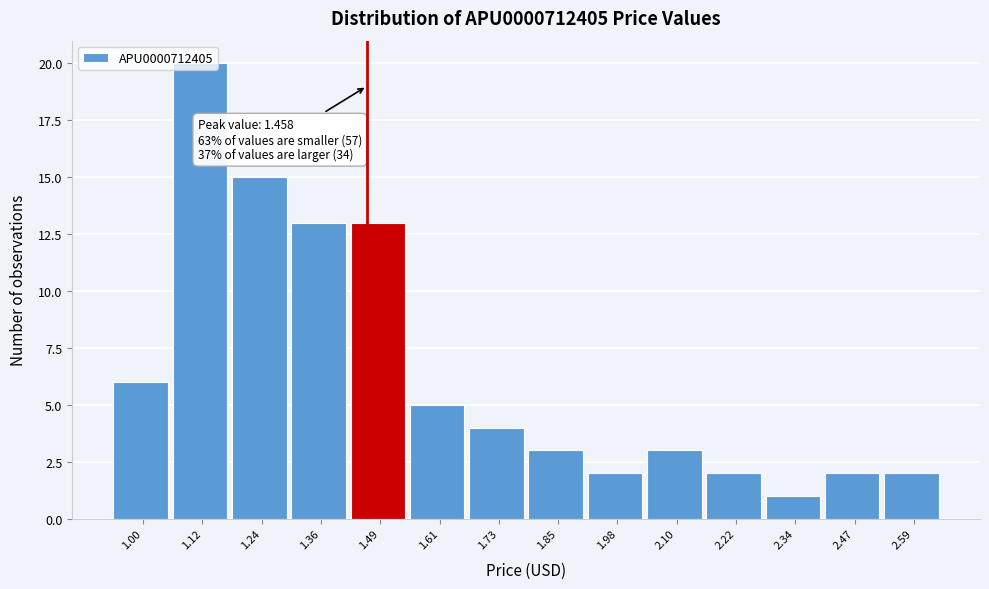

Over which range of the x-axis is the bar tallest?

1.06 to 1.18